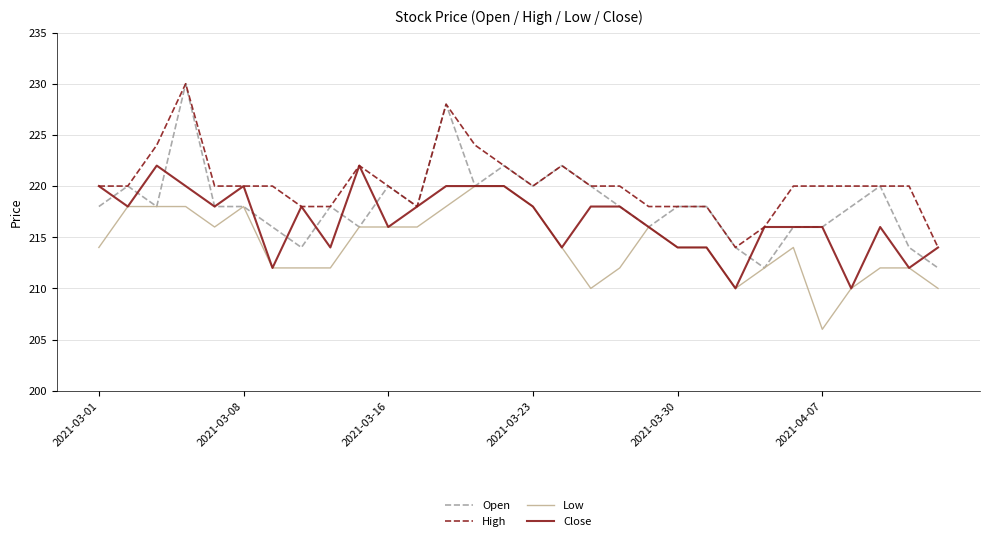

Count the Low values in the range 212 to 218.

23